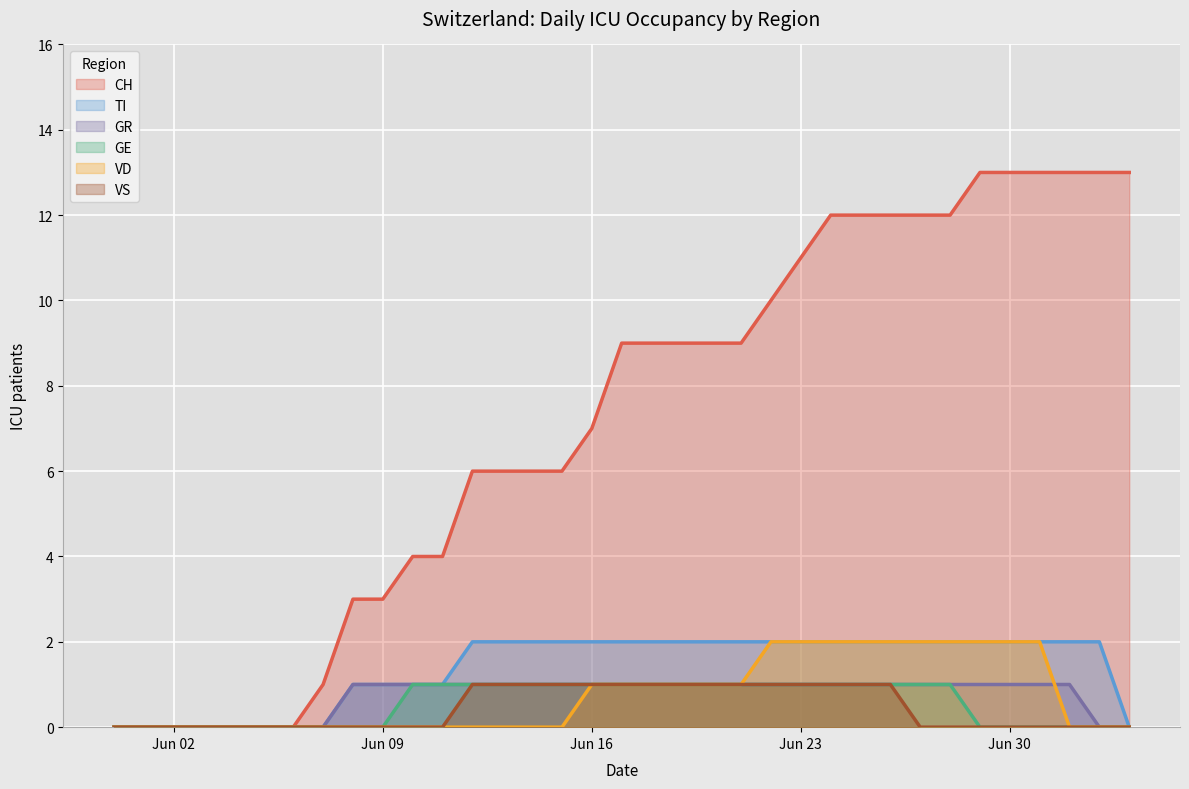

What is the total value across all series at 2020-07-02?

16